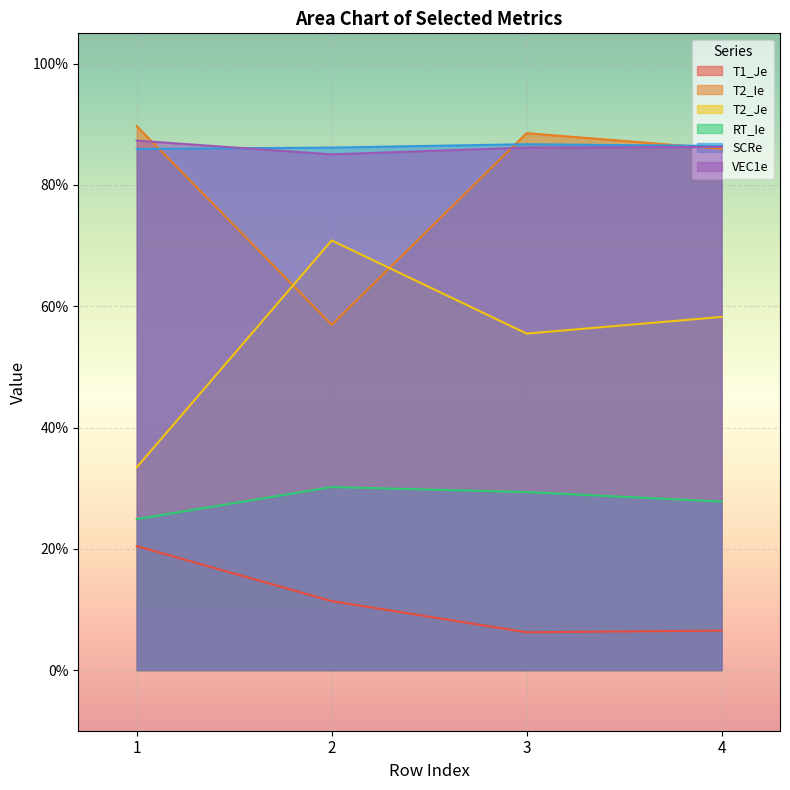

Which label corresponds to the largest value in the chart?

1